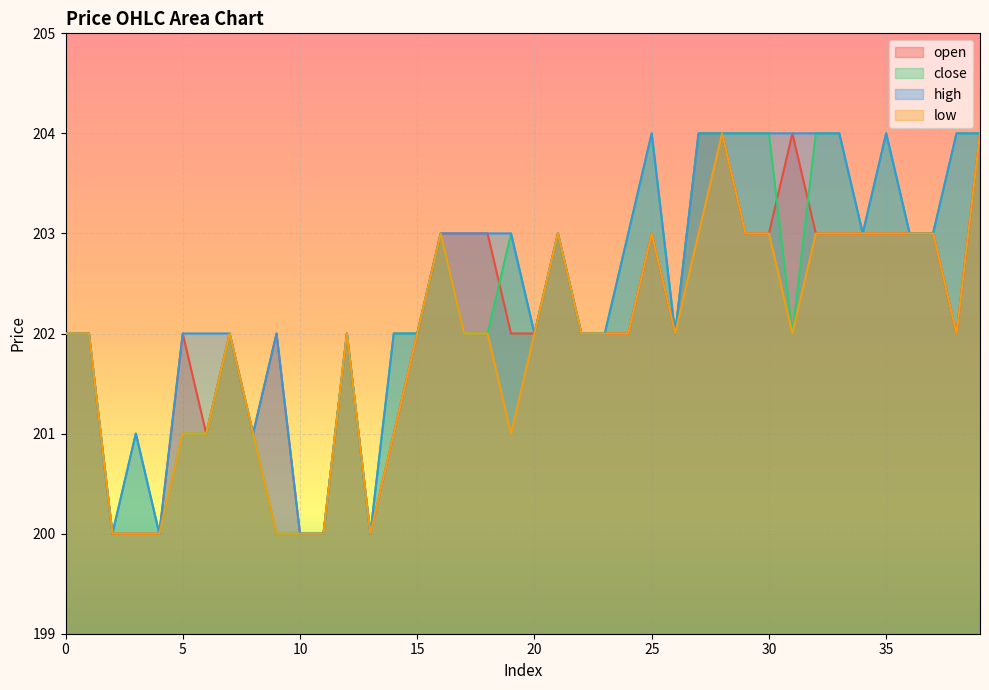

In low, how many points are lower than both neighbors (excluding endpoints)?

5